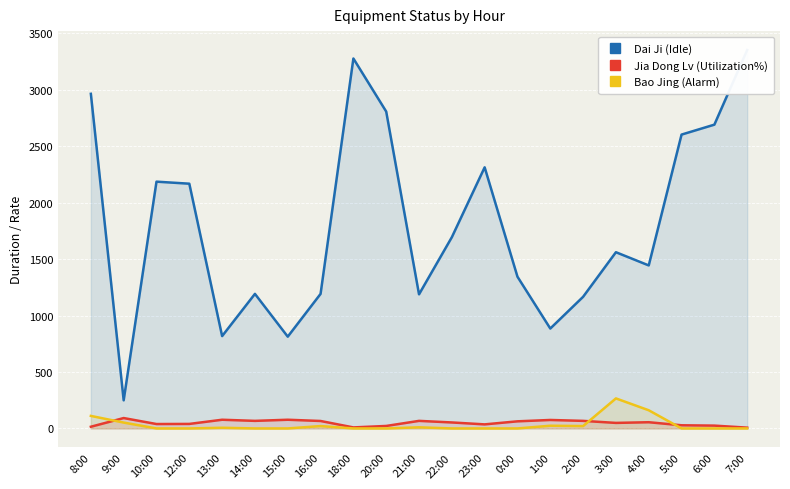

What are all the series names shown in the legend?

Dai Ji (Idle), Jia Dong Lv (Utilization%), Bao Jing (Alarm)